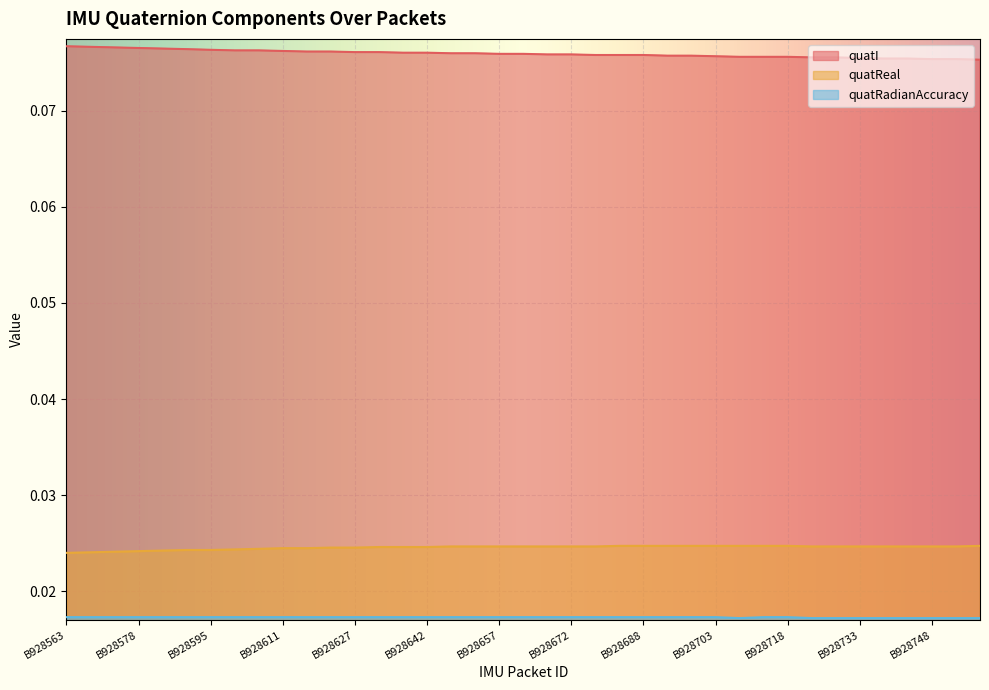

Reading left to right, transcribe all the data shown in this chart.

quatI: 0.1	0.1	0.1	0.1	0.1	0.1	0.1	0.1	0.1	0.1	0.1	0.1	0.1	0.1	0.1	0.1	0.1	0.1	0.1	0.1	0.1	0.1	0.1	0.1	0.1	0.1	0.1	0.1	0.1	0.1	0.1	0.1	0.1	0.1	0.1	0.1	0.1	0.1	0.1
quatReal: 0.0	0.0	0.0	0.0	0.0	0.0	0.0	0.0	0.0	0.0	0.0	0.0	0.0	0.0	0.0	0.0	0.0	0.0	0.0	0.0	0.0	0.0	0.0	0.0	0.0	0.0	0.0	0.0	0.0	0.0	0.0	0.0	0.0	0.0	0.0	0.0	0.0	0.0	0.0
quatRadianAccuracy: 0.0	0.0	0.0	0.0	0.0	0.0	0.0	0.0	0.0	0.0	0.0	0.0	0.0	0.0	0.0	0.0	0.0	0.0	0.0	0.0	0.0	0.0	0.0	0.0	0.0	0.0	0.0	0.0	0.0	0.0	0.0	0.0	0.0	0.0	0.0	0.0	0.0	0.0	0.0